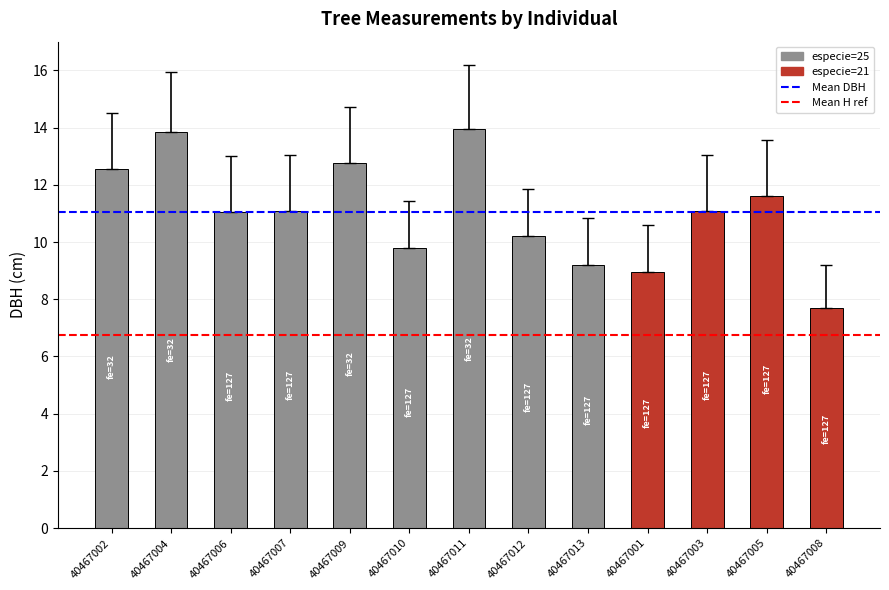

What is the minimum value shown in the chart?

7.7